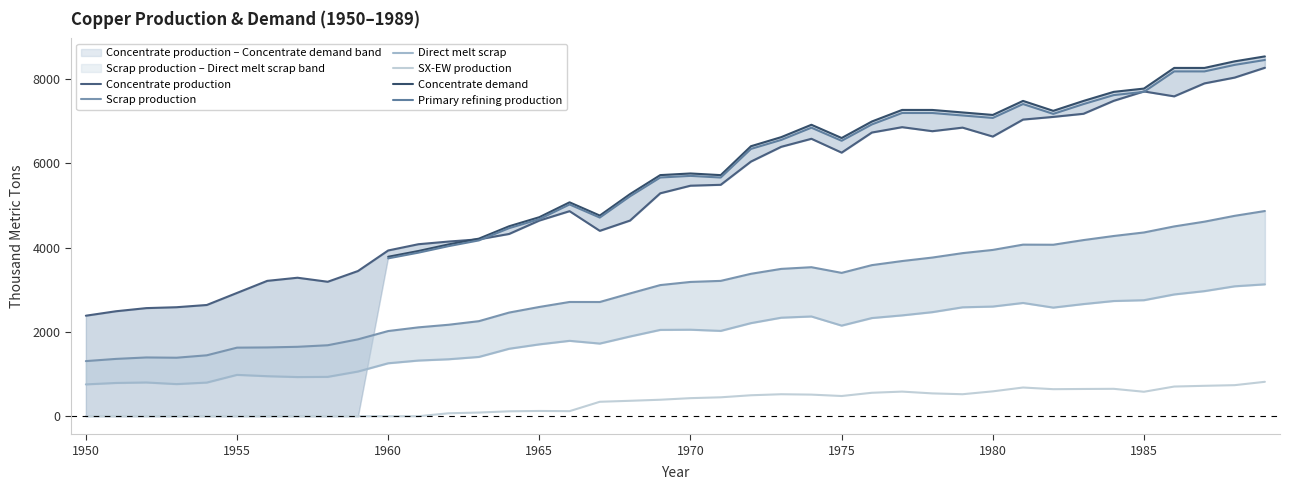

At which category does SX-EW production reach its first local valley?

1966